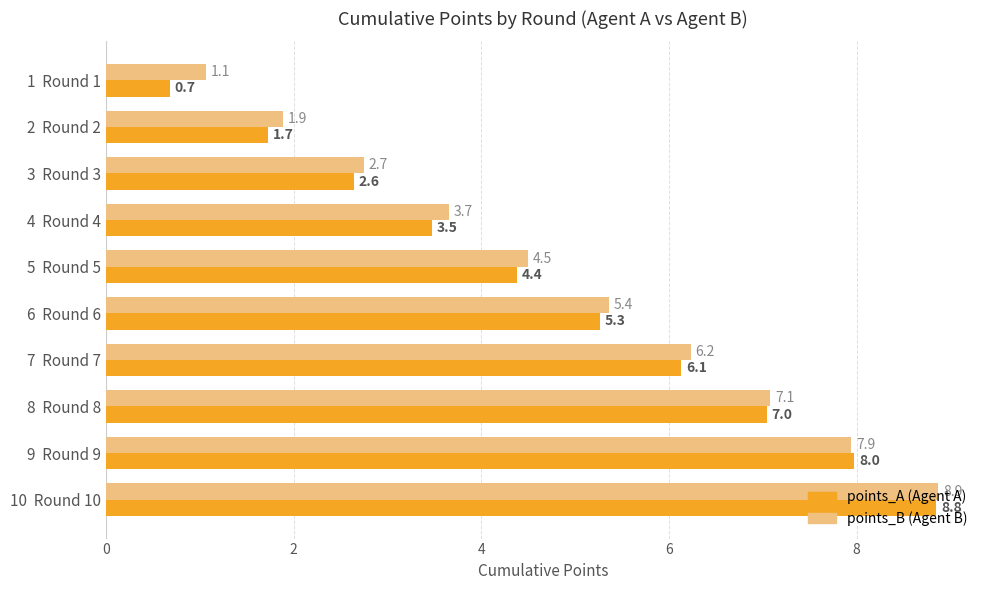

At which category is the sum across all series the highest?

10  Round 10